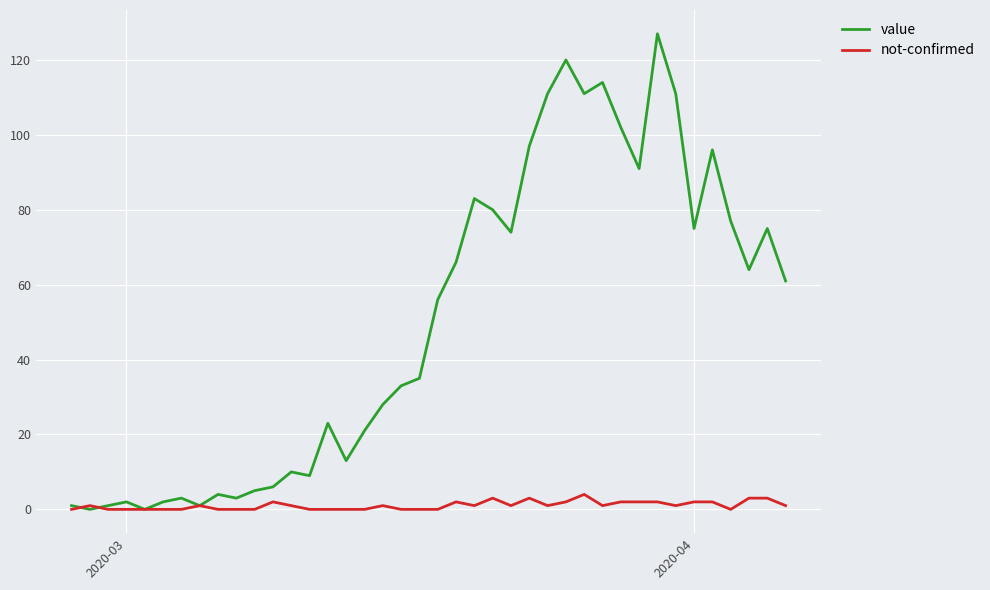

What is the greatest value displayed?

127